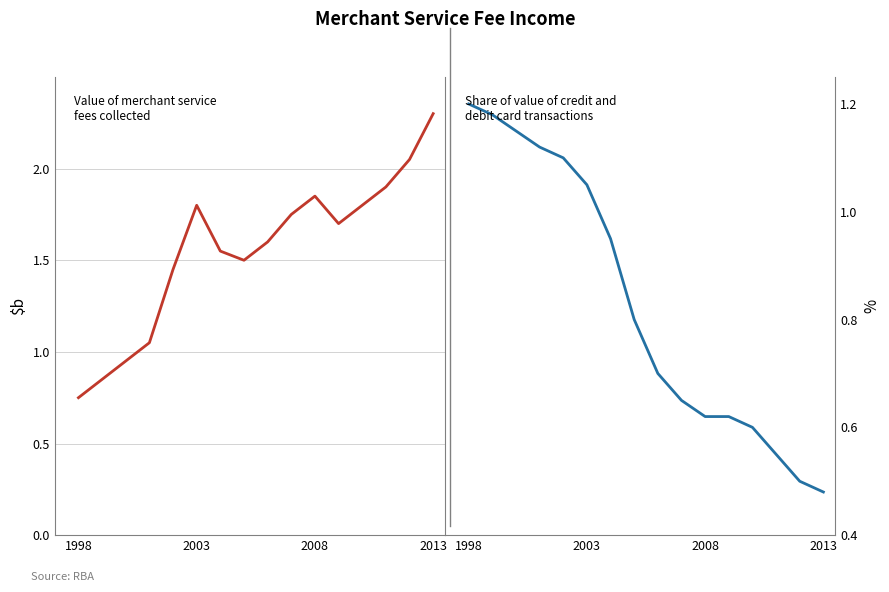

Reading left to right, transcribe all the data shown in this chart.

Value of merchant service
fees collected: 0.8	0.8	0.9	1.1	1.4	1.8	1.6	1.5	1.6	1.8	1.9	1.7	1.8	1.9	2.0	2.3
Share of value of credit and
debit card transactions: 1.2	1.2	1.1	1.1	1.1	1.1	0.9	0.8	0.7	0.7	0.6	0.6	0.6	0.6	0.5	0.5